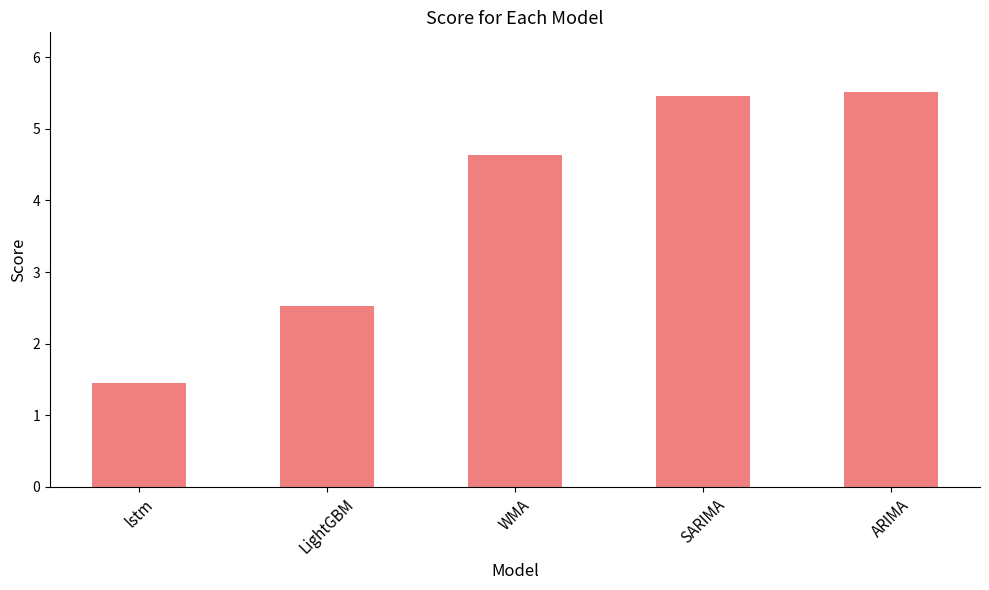

How many distinct data groups are displayed?

1